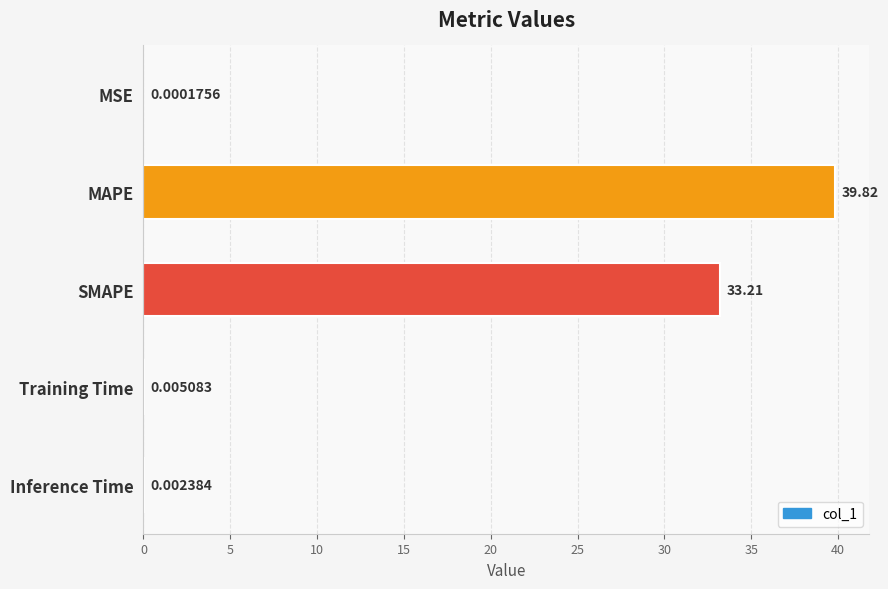

What is the change in value from SMAPE to Training Time?

-33.2